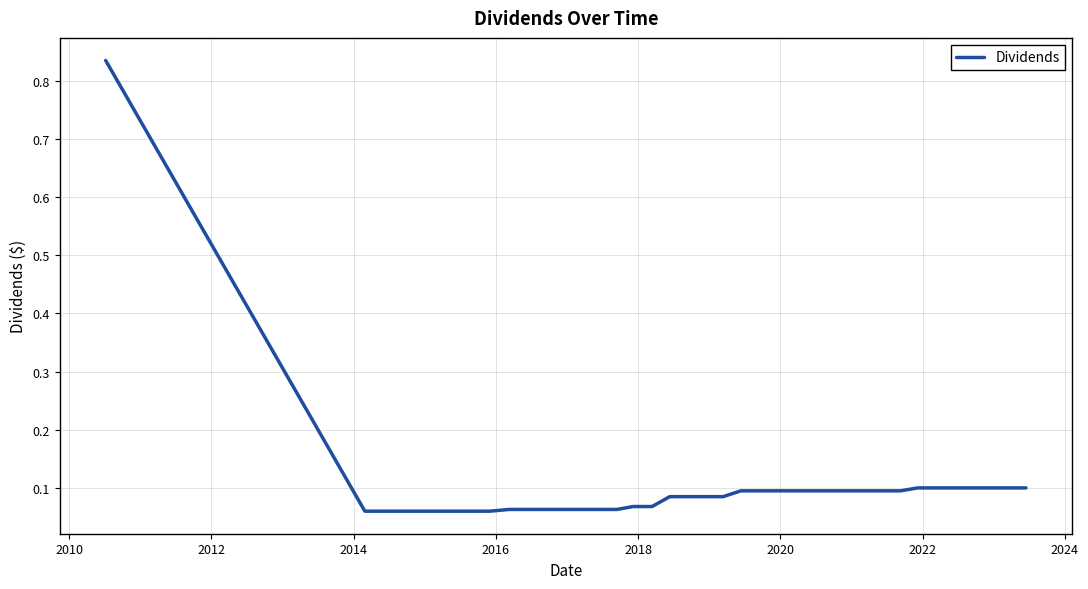

How many lines are shown in the chart?

1